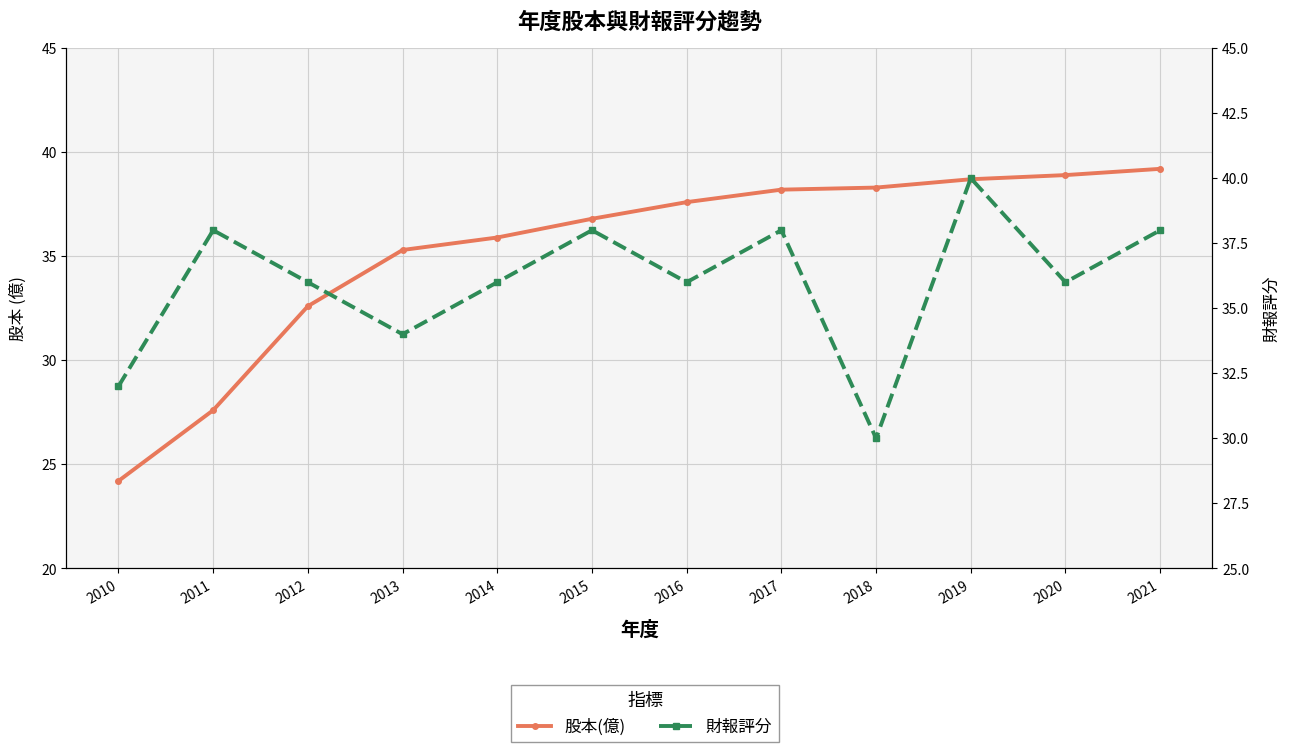

How many intersections are there between 股本(億) and 財報評分?

5